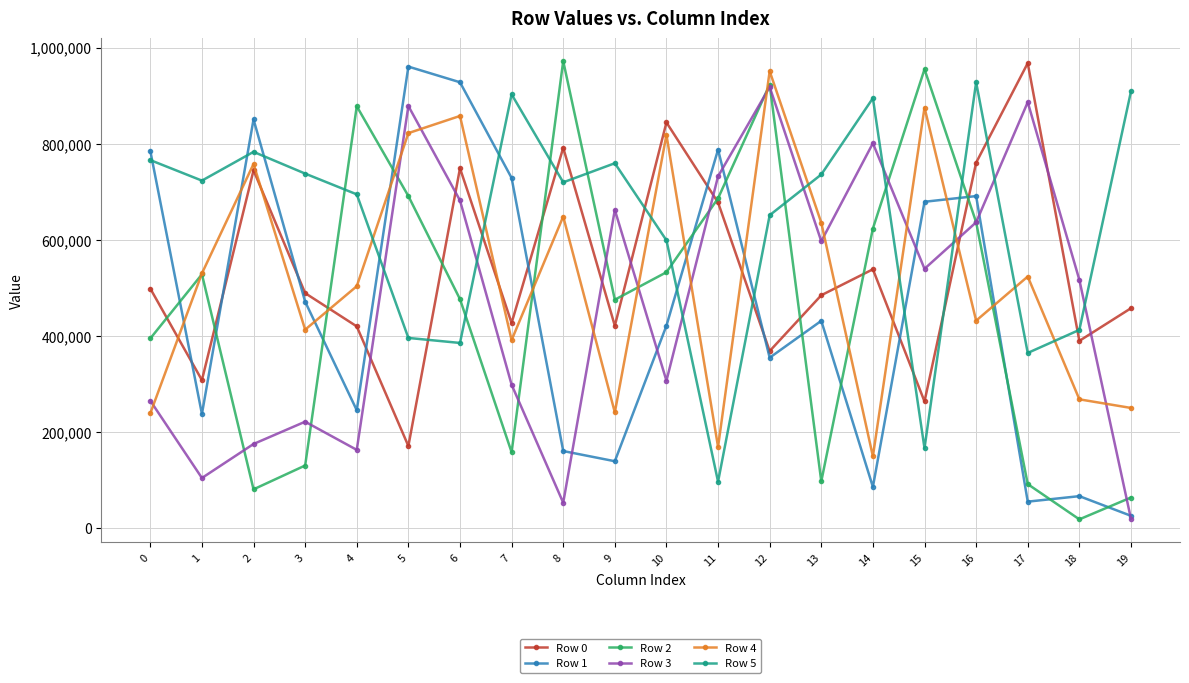

How many data points in Row 1 are less than 431179?

10